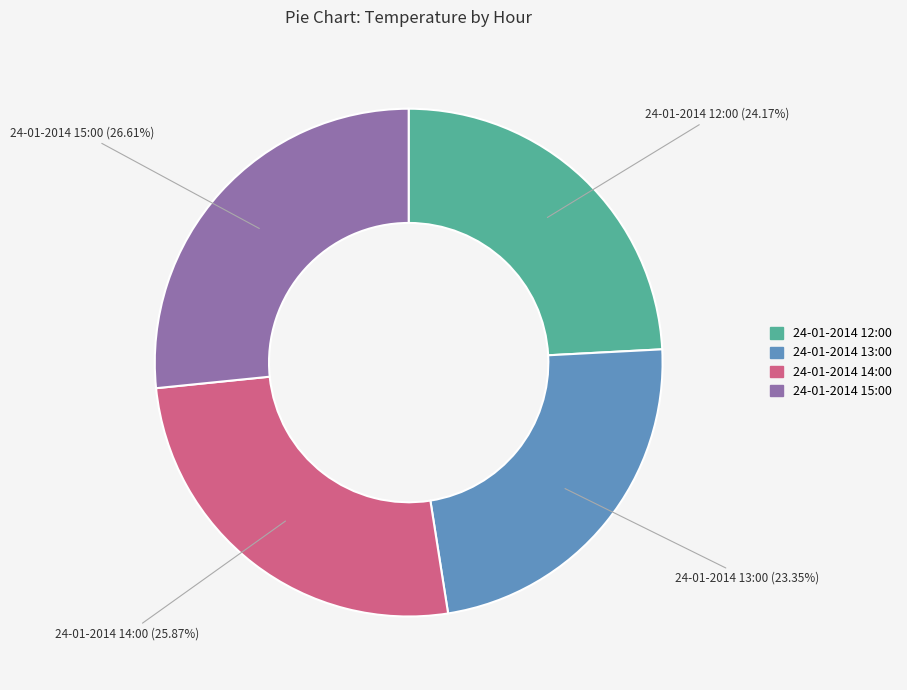

Which slice is the largest?

24-01-2014 15:00